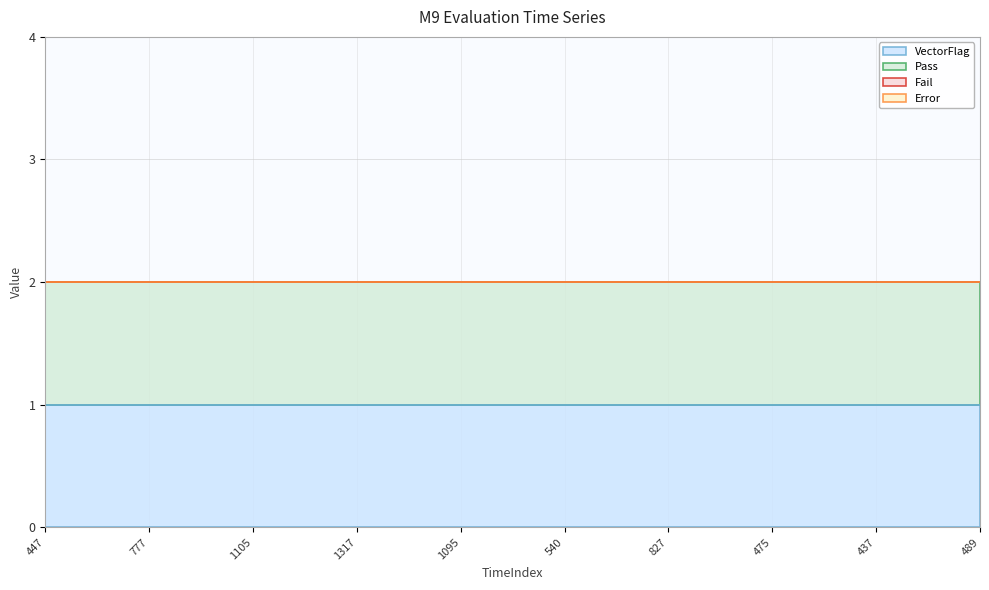

What is the maximum value shown in the chart?

1